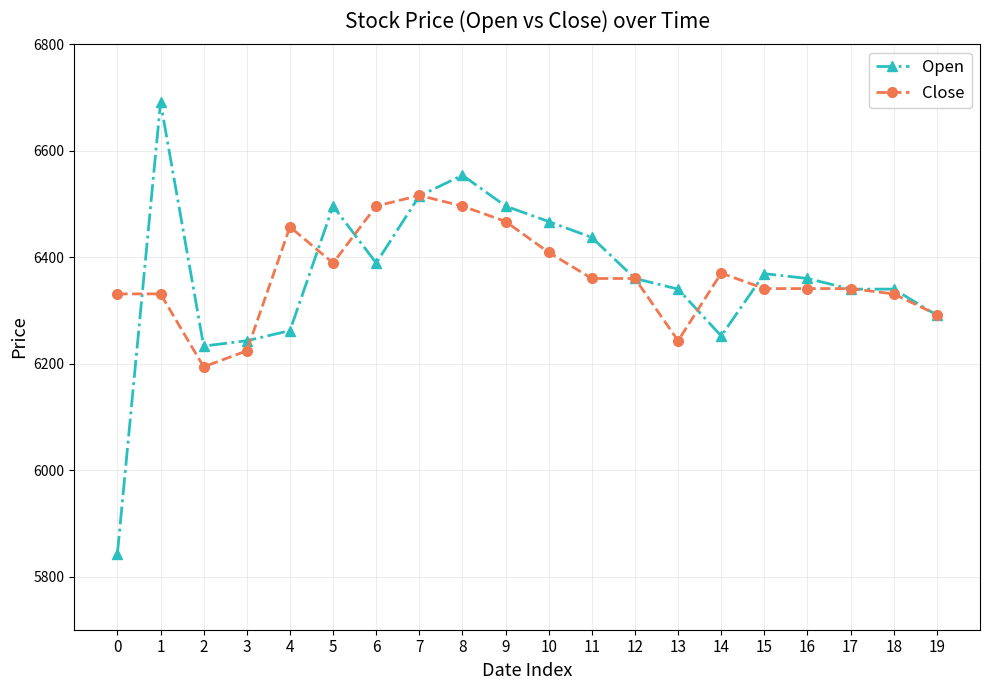

Does the chart display data point markers on the line(s)?

Yes